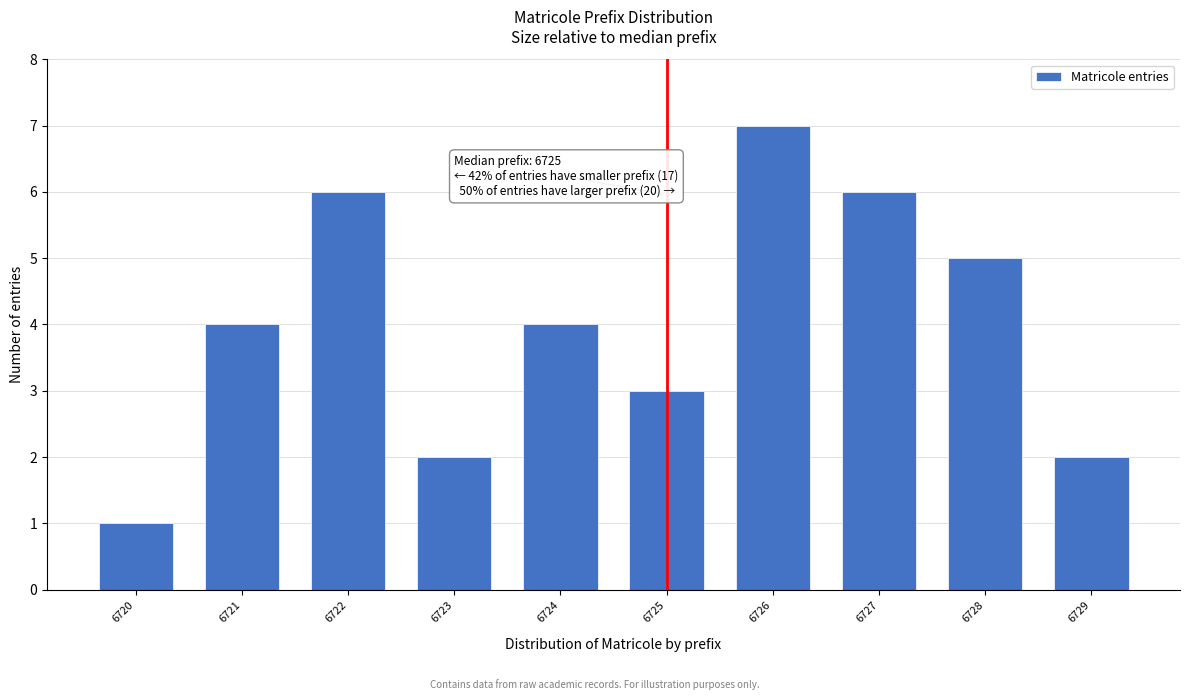

Reading left to right, list all the values displayed in this chart.

6720=1	6721=4	6722=6	6723=2	6724=4	6725=3	6726=7	6727=6	6728=5	6729=2